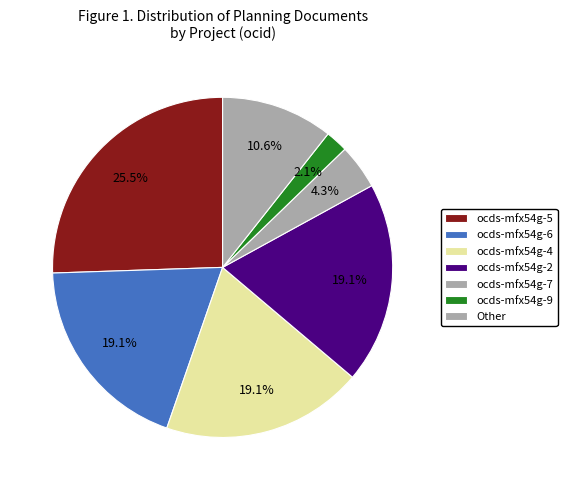

Is there a majority slice in this chart?

No